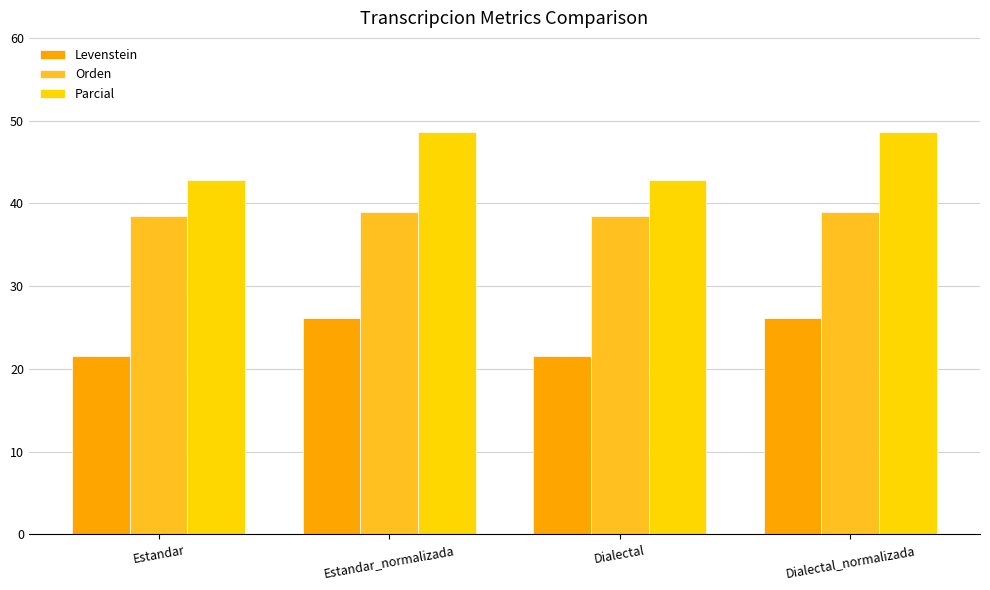

Which series has the largest range (max minus min)?

Parcial